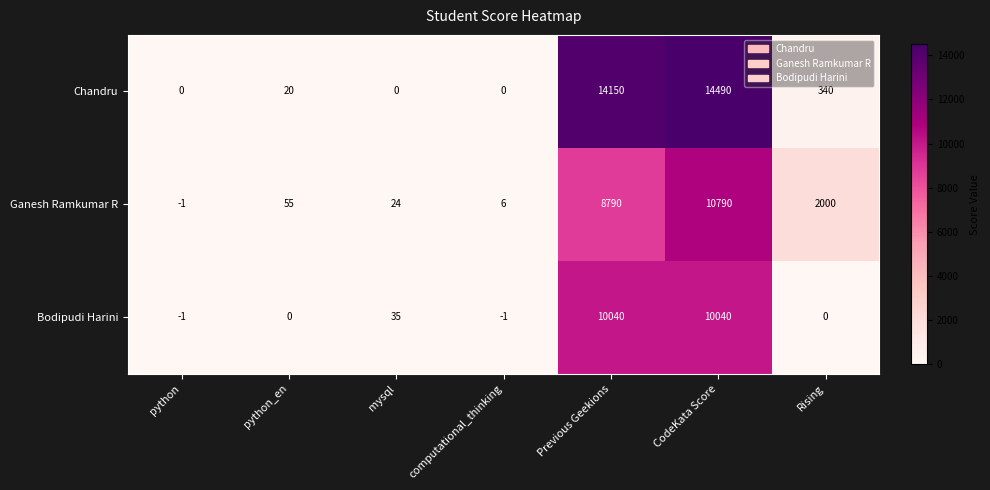

List the series in order of their overall mean, highest first.

Chandru, Ganesh Ramkumar R, Bodipudi Harini